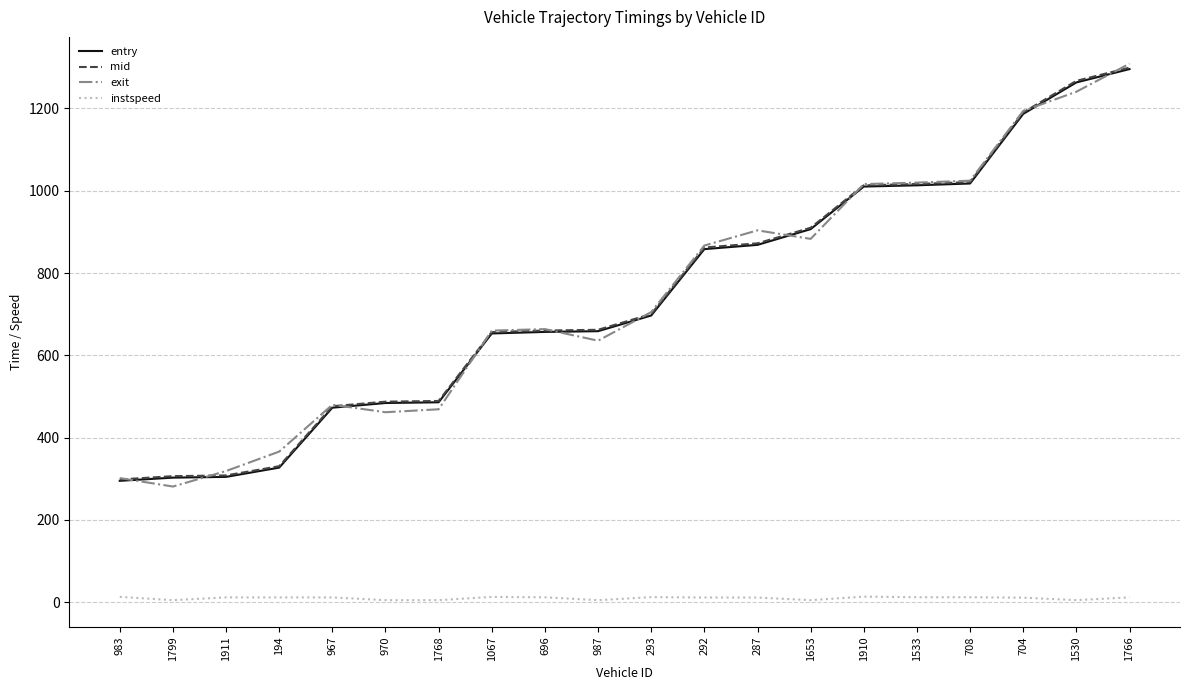

Which category has the highest value in the mid series?

1766